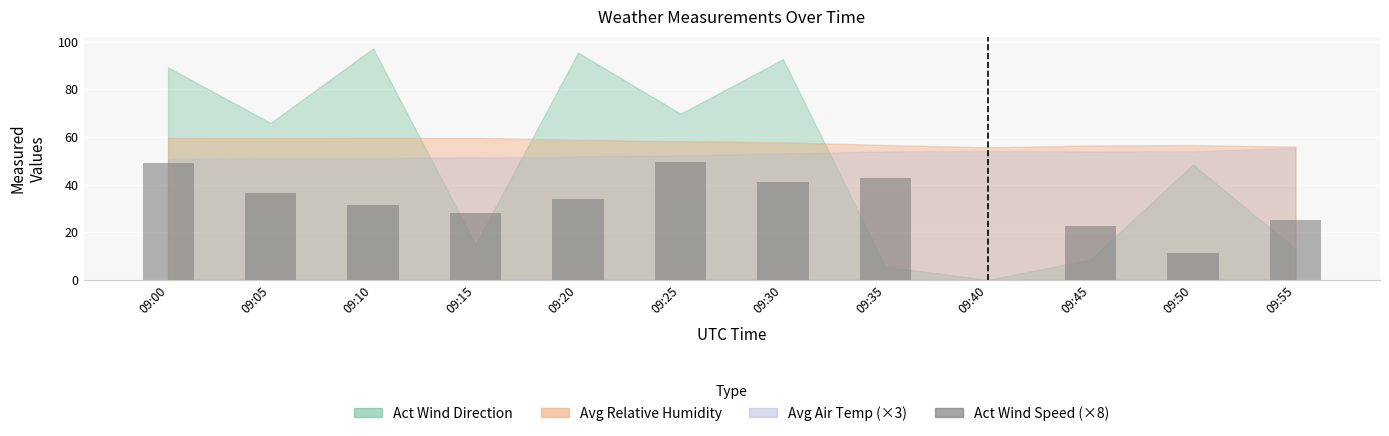

How many values are above zero?

11